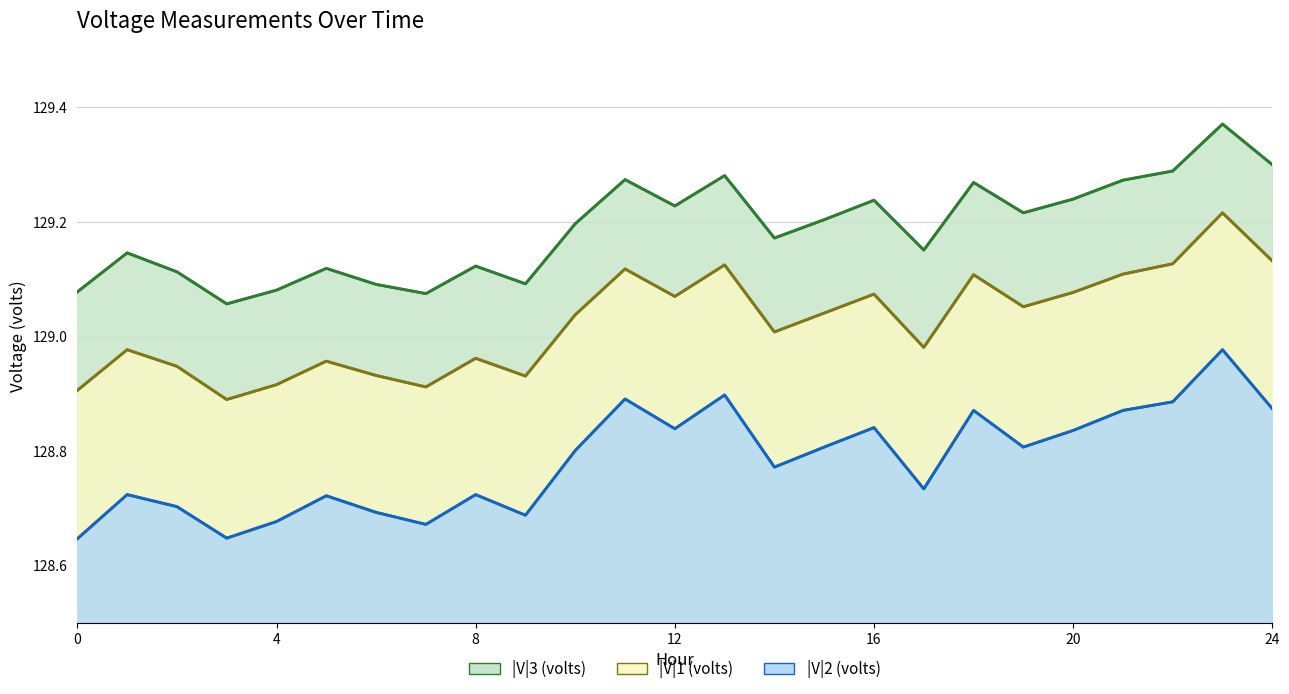

Rank the series at 13 from lowest to highest value.

|V|2 (volts), |V|1 (volts), |V|3 (volts)